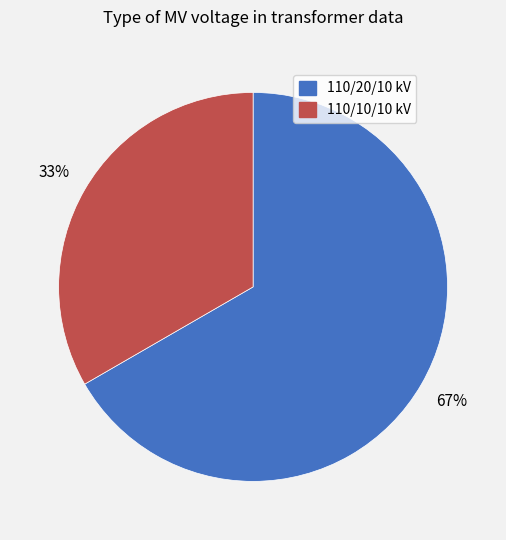

To the nearest percent, what percentage of the pie is 110/10/10 kV?

33%